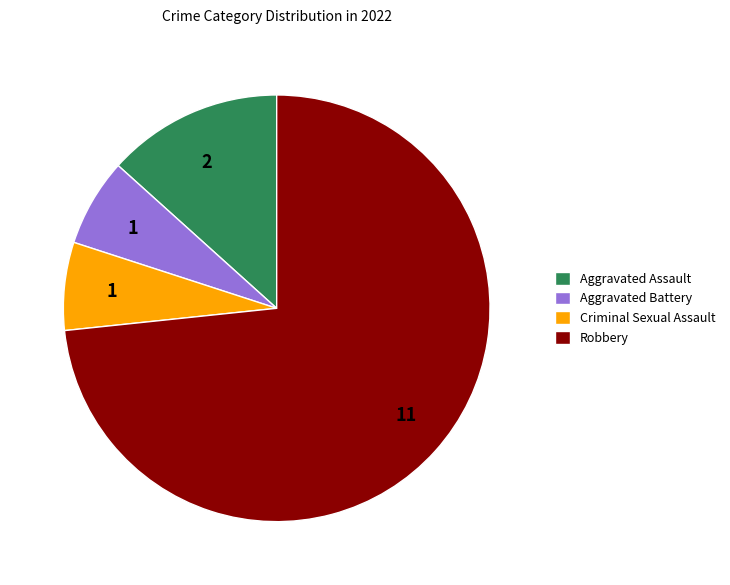

Is the sum of Aggravated Battery and Robbery greater than half?

Yes